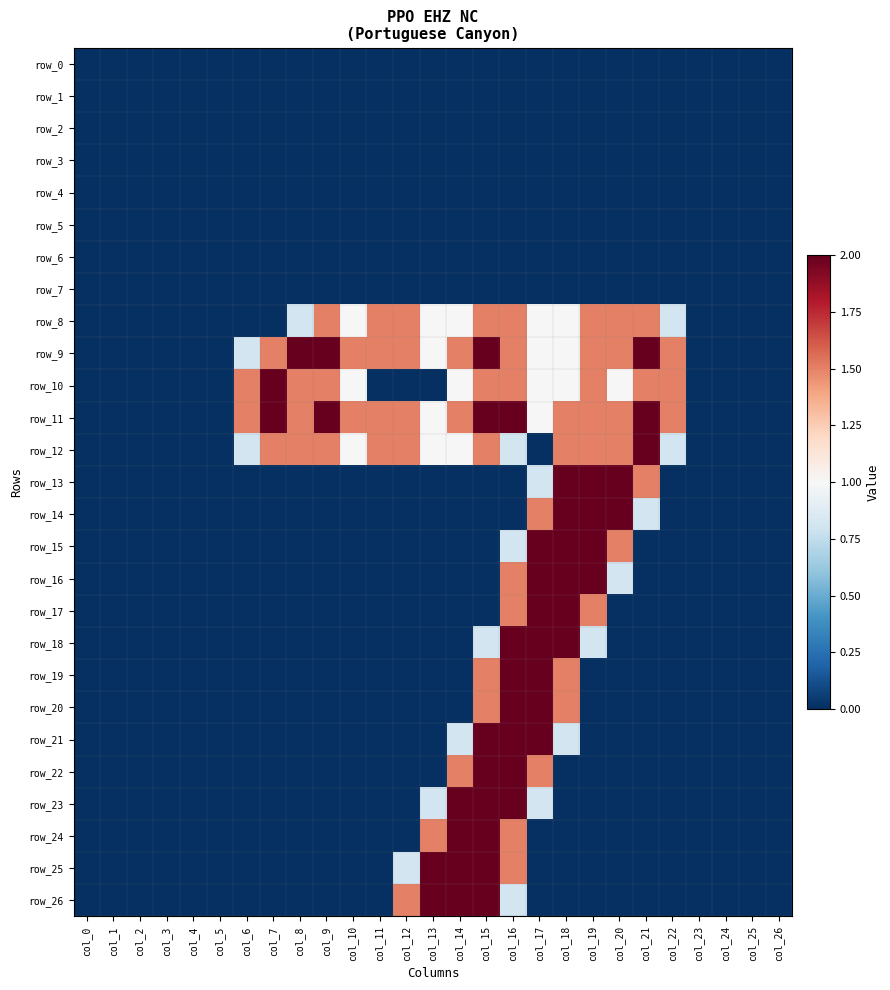

Which series has the largest range (max minus min)?

row_9